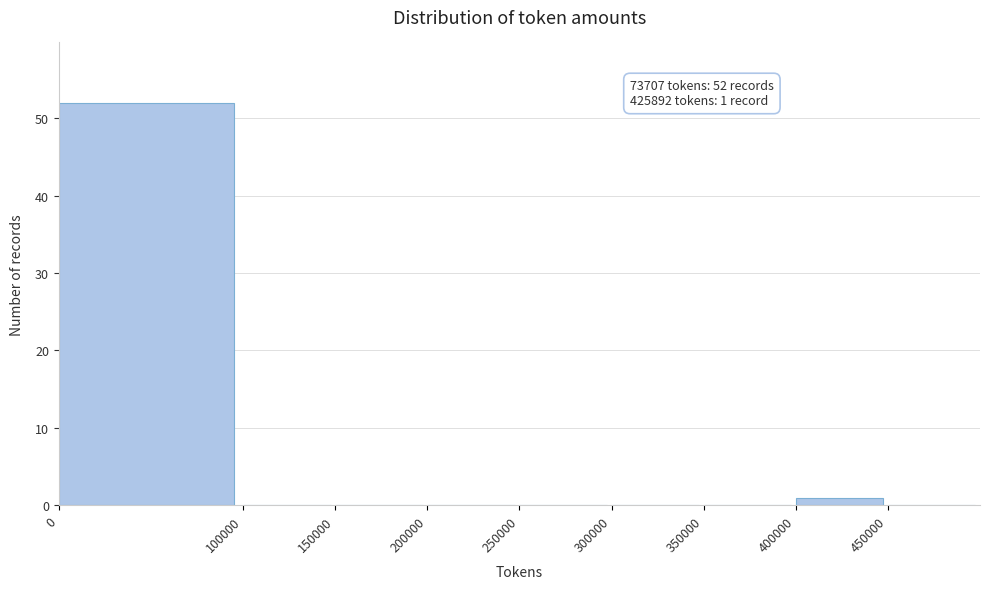

Which range on the x-axis has the tallest bar?

0 to 100000